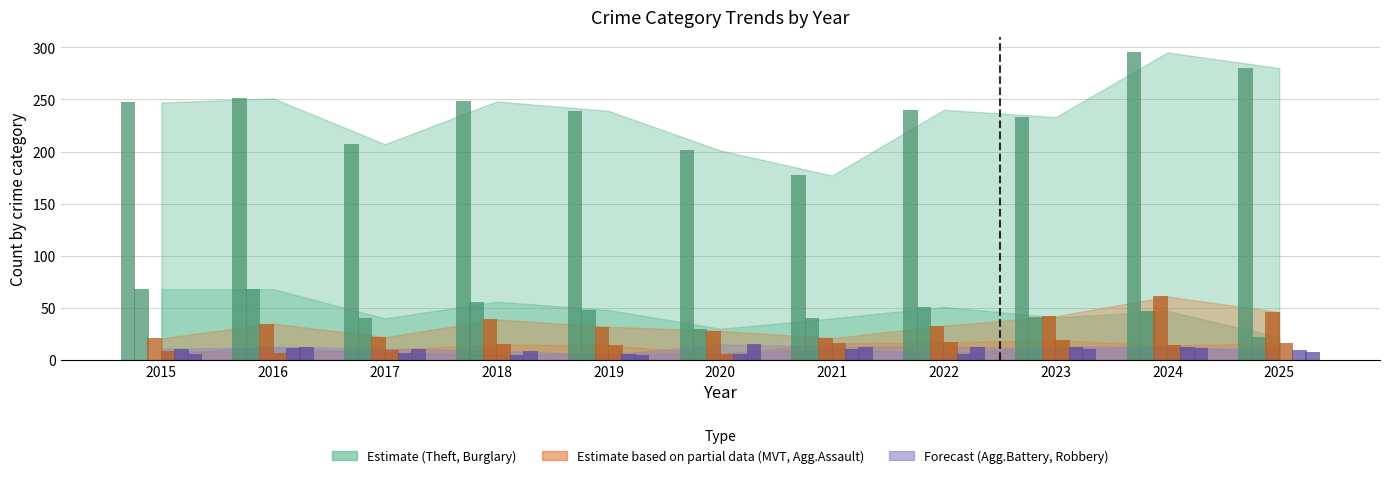

At which label does Theft first exceed 240?

2015